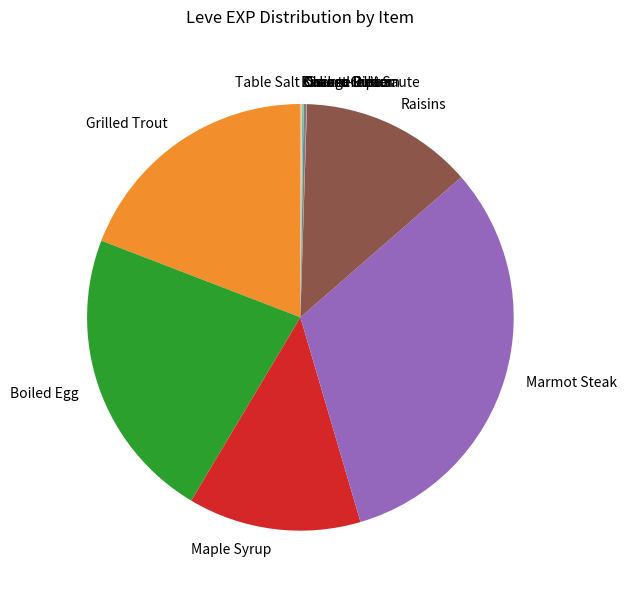

Is the sum of Grilled Trout and Boiled Egg greater than half?

No